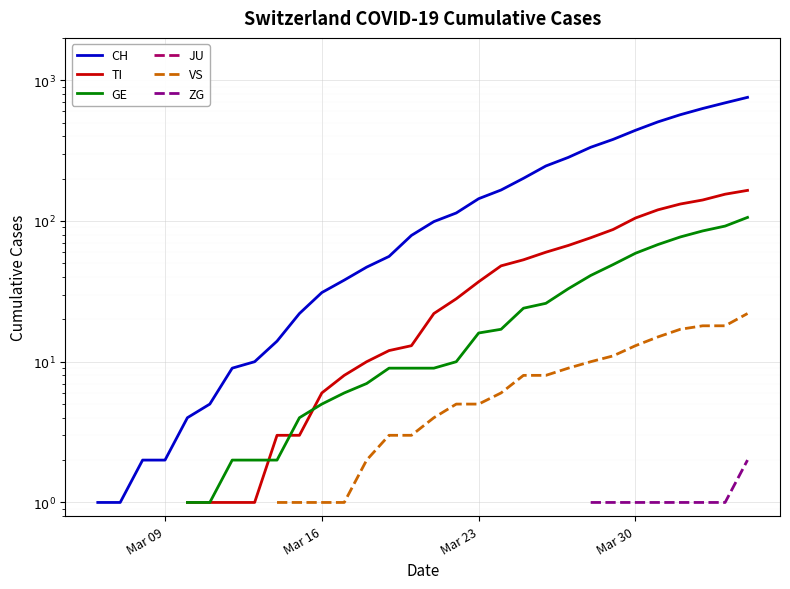

True or false: CH and ZG intersect in this chart.

False